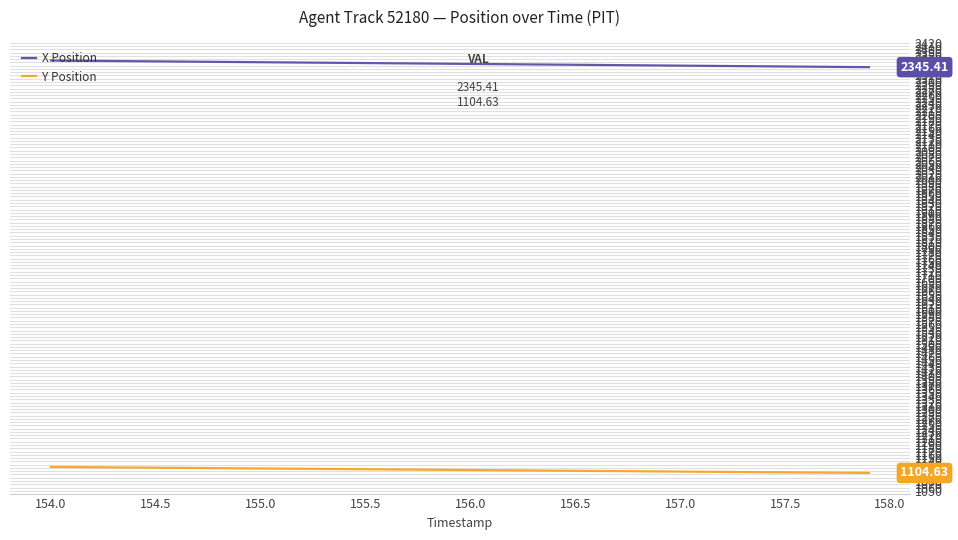

Which series has the largest total across all categories?

X Position